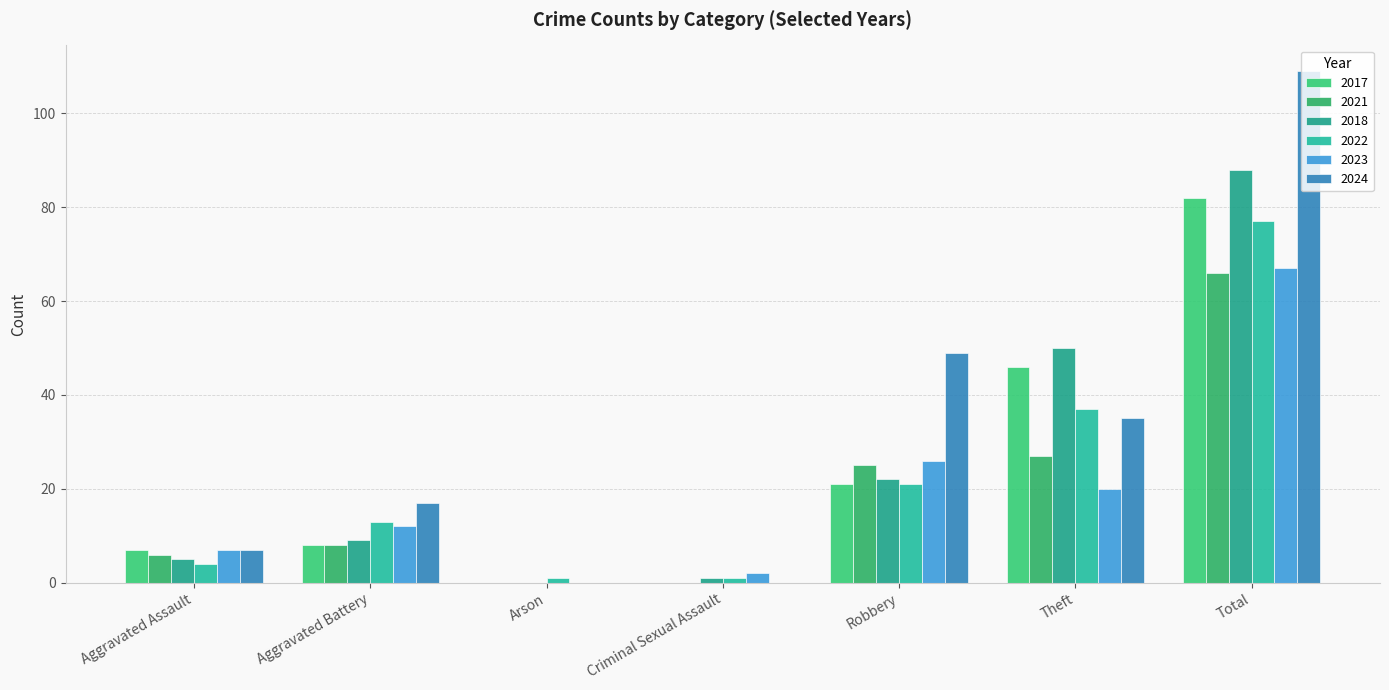

What is the total value across all series at Aggravated Assault?

36